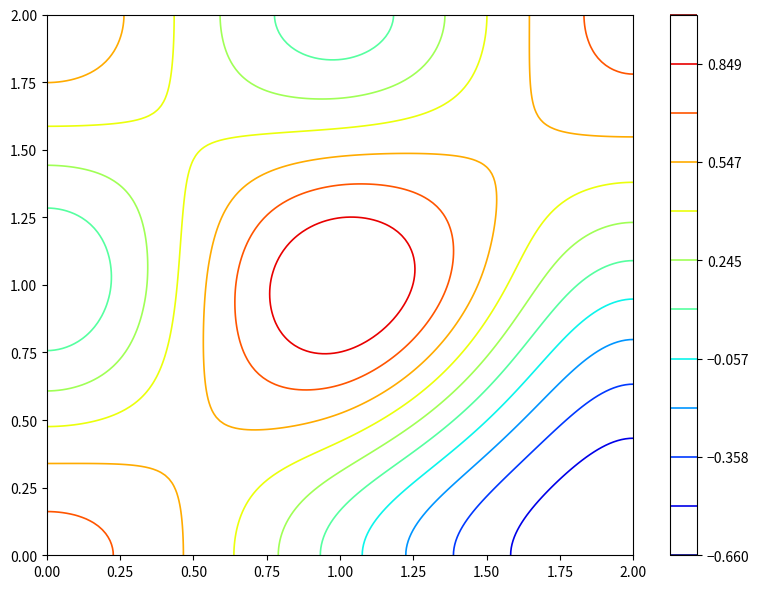

Reading left to right, what are all the values shown in this chart?

row_0: col_0=0.8	col_1=0.0	col_2=-0.7
row_1: col_0=-0.0	col_1=1.0	col_2=-0.0
row_2: col_0=0.7	col_1=0.0	col_2=0.8